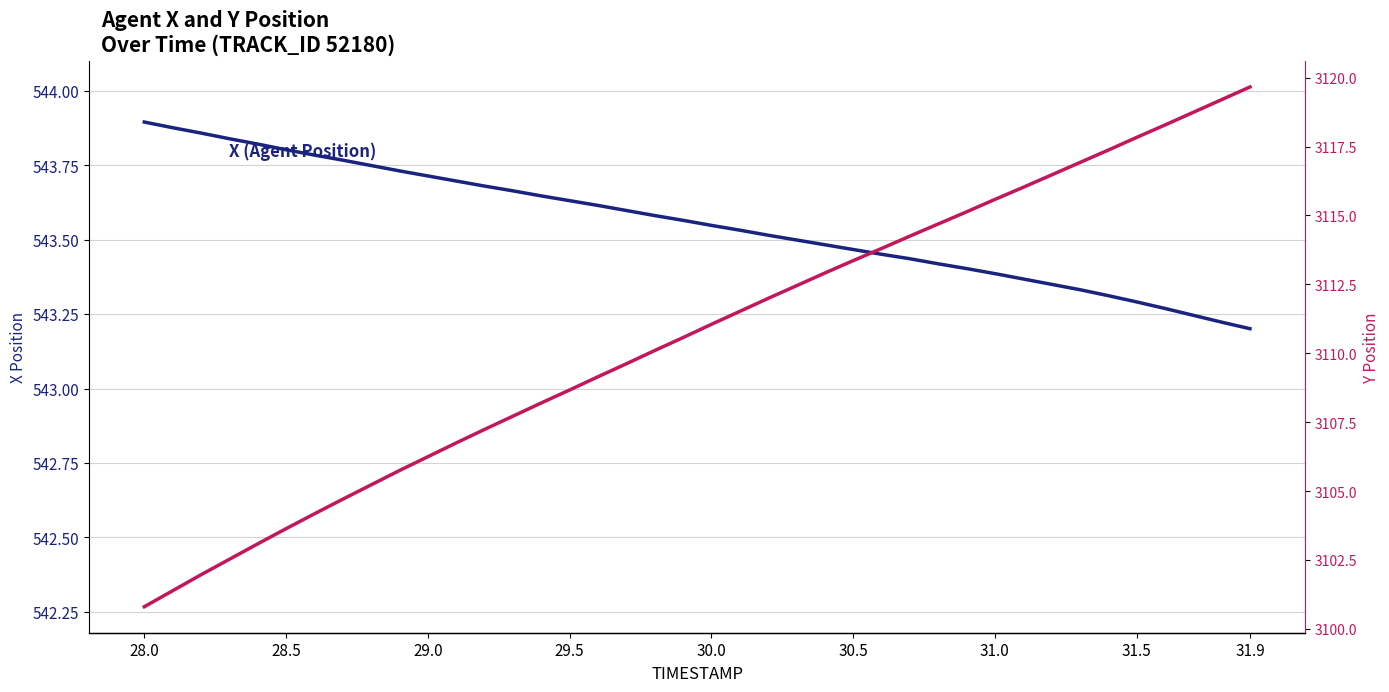

What is the highest value of the X (Agent Position) series?

543.9